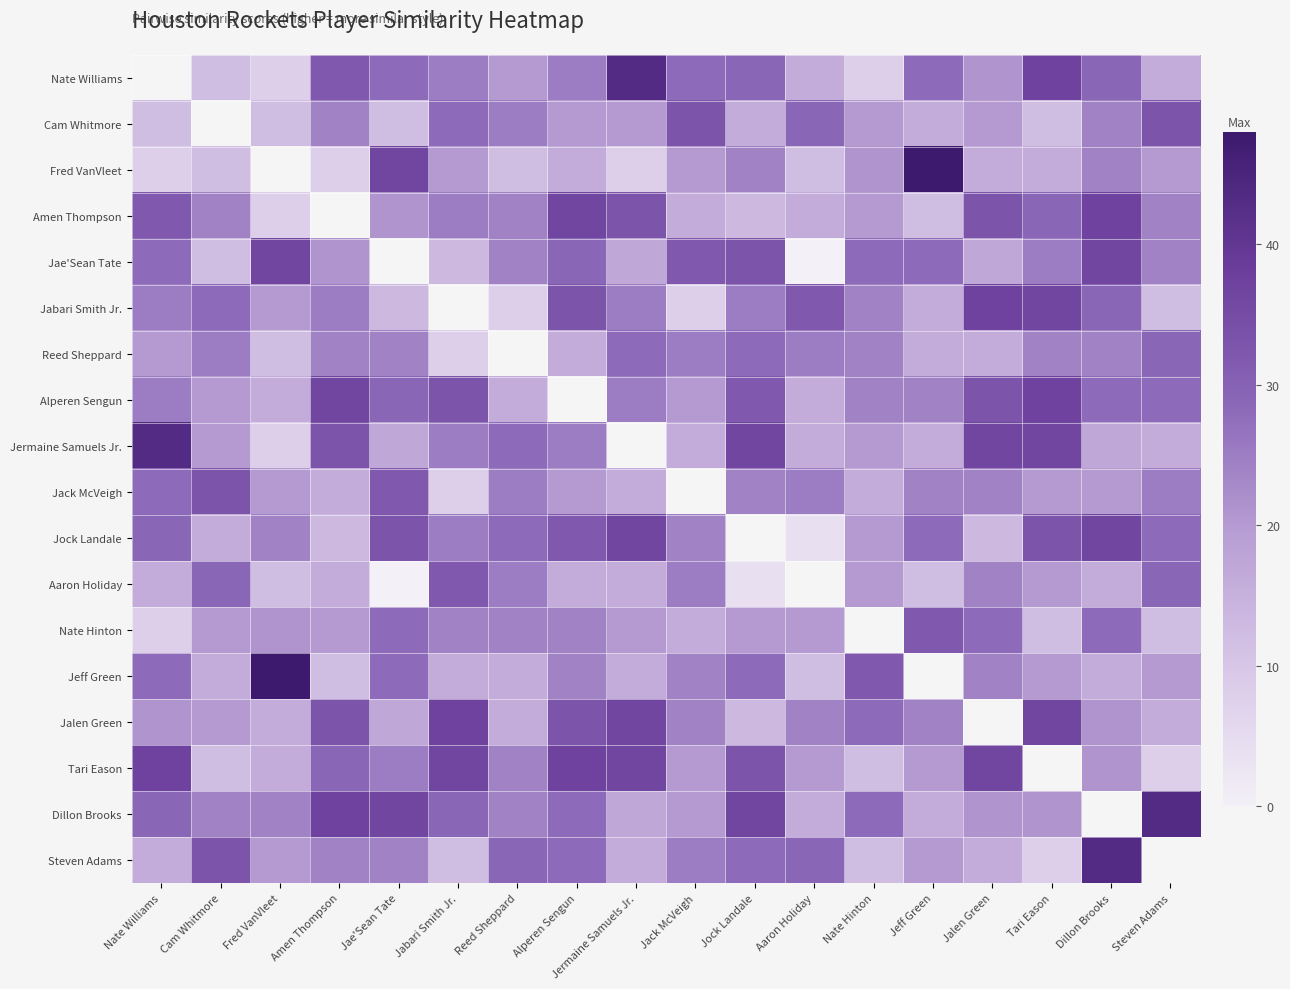

Reading right to left, extract all data points from this chart.

Nate Williams: Steven Adams=16	Dillon Brooks=29	Tari Eason=37	Jalen Green=21	Jeff Green=28	Nate Hinton=8	Aaron Holiday=16	Jock Landale=29	Jack McVeigh=28	Jermaine Samuels Jr.=43	Alperen Sengun=25	Reed Sheppard=20	Jabari Smith Jr.=25	Jae'Sean Tate=28	Amen Thompson=32	Fred VanVleet=8	Cam Whitmore=12	Nate Williams=-1
Cam Whitmore: Steven Adams=33	Dillon Brooks=24	Tari Eason=12	Jalen Green=20	Jeff Green=16	Nate Hinton=20	Aaron Holiday=29	Jock Landale=16	Jack McVeigh=33	Jermaine Samuels Jr.=20	Alperen Sengun=20	Reed Sheppard=25	Jabari Smith Jr.=28	Jae'Sean Tate=12	Amen Thompson=24	Fred VanVleet=12	Cam Whitmore=-1	Nate Williams=12
Fred VanVleet: Steven Adams=20	Dillon Brooks=24	Tari Eason=16	Jalen Green=16	Jeff Green=48	Nate Hinton=21	Aaron Holiday=12	Jock Landale=24	Jack McVeigh=20	Jermaine Samuels Jr.=8	Alperen Sengun=16	Reed Sheppard=12	Jabari Smith Jr.=20	Jae'Sean Tate=36	Amen Thompson=8	Fred VanVleet=-1	Cam Whitmore=12	Nate Williams=8
Amen Thompson: Steven Adams=24	Dillon Brooks=37	Tari Eason=29	Jalen Green=33	Jeff Green=12	Nate Hinton=20	Aaron Holiday=16	Jock Landale=13	Jack McVeigh=16	Jermaine Samuels Jr.=33	Alperen Sengun=36	Reed Sheppard=24	Jabari Smith Jr.=25	Jae'Sean Tate=21	Amen Thompson=-1	Fred VanVleet=8	Cam Whitmore=24	Nate Williams=32
Jae'Sean Tate: Steven Adams=24	Dillon Brooks=36	Tari Eason=25	Jalen Green=17	Jeff Green=28	Nate Hinton=28	Aaron Holiday=0	Jock Landale=33	Jack McVeigh=32	Jermaine Samuels Jr.=17	Alperen Sengun=29	Reed Sheppard=24	Jabari Smith Jr.=13	Jae'Sean Tate=-1	Amen Thompson=21	Fred VanVleet=36	Cam Whitmore=12	Nate Williams=28
Jabari Smith Jr.: Steven Adams=12	Dillon Brooks=29	Tari Eason=36	Jalen Green=37	Jeff Green=16	Nate Hinton=24	Aaron Holiday=32	Jock Landale=25	Jack McVeigh=8	Jermaine Samuels Jr.=25	Alperen Sengun=33	Reed Sheppard=8	Jabari Smith Jr.=-1	Jae'Sean Tate=13	Amen Thompson=25	Fred VanVleet=20	Cam Whitmore=28	Nate Williams=25
Reed Sheppard: Steven Adams=29	Dillon Brooks=24	Tari Eason=24	Jalen Green=16	Jeff Green=16	Nate Hinton=24	Aaron Holiday=25	Jock Landale=28	Jack McVeigh=25	Jermaine Samuels Jr.=28	Alperen Sengun=16	Reed Sheppard=-1	Jabari Smith Jr.=8	Jae'Sean Tate=24	Amen Thompson=24	Fred VanVleet=12	Cam Whitmore=25	Nate Williams=20
Alperen Sengun: Steven Adams=28	Dillon Brooks=28	Tari Eason=37	Jalen Green=33	Jeff Green=24	Nate Hinton=24	Aaron Holiday=16	Jock Landale=32	Jack McVeigh=20	Jermaine Samuels Jr.=25	Alperen Sengun=-1	Reed Sheppard=16	Jabari Smith Jr.=33	Jae'Sean Tate=29	Amen Thompson=36	Fred VanVleet=16	Cam Whitmore=20	Nate Williams=25
Jermaine Samuels Jr.: Steven Adams=16	Dillon Brooks=17	Tari Eason=36	Jalen Green=36	Jeff Green=16	Nate Hinton=20	Aaron Holiday=16	Jock Landale=36	Jack McVeigh=16	Jermaine Samuels Jr.=-1	Alperen Sengun=25	Reed Sheppard=28	Jabari Smith Jr.=25	Jae'Sean Tate=17	Amen Thompson=33	Fred VanVleet=8	Cam Whitmore=20	Nate Williams=43
Jack McVeigh: Steven Adams=25	Dillon Brooks=20	Tari Eason=20	Jalen Green=24	Jeff Green=24	Nate Hinton=16	Aaron Holiday=25	Jock Landale=24	Jack McVeigh=-1	Jermaine Samuels Jr.=16	Alperen Sengun=20	Reed Sheppard=25	Jabari Smith Jr.=8	Jae'Sean Tate=32	Amen Thompson=16	Fred VanVleet=20	Cam Whitmore=33	Nate Williams=28
Jock Landale: Steven Adams=28	Dillon Brooks=36	Tari Eason=33	Jalen Green=13	Jeff Green=28	Nate Hinton=20	Aaron Holiday=4	Jock Landale=-1	Jack McVeigh=24	Jermaine Samuels Jr.=36	Alperen Sengun=32	Reed Sheppard=28	Jabari Smith Jr.=25	Jae'Sean Tate=33	Amen Thompson=13	Fred VanVleet=24	Cam Whitmore=16	Nate Williams=29
Aaron Holiday: Steven Adams=29	Dillon Brooks=16	Tari Eason=20	Jalen Green=24	Jeff Green=12	Nate Hinton=20	Aaron Holiday=-1	Jock Landale=4	Jack McVeigh=25	Jermaine Samuels Jr.=16	Alperen Sengun=16	Reed Sheppard=25	Jabari Smith Jr.=32	Jae'Sean Tate=0	Amen Thompson=16	Fred VanVleet=12	Cam Whitmore=29	Nate Williams=16
Nate Hinton: Steven Adams=12	Dillon Brooks=28	Tari Eason=12	Jalen Green=28	Jeff Green=32	Nate Hinton=-1	Aaron Holiday=20	Jock Landale=20	Jack McVeigh=16	Jermaine Samuels Jr.=20	Alperen Sengun=24	Reed Sheppard=24	Jabari Smith Jr.=24	Jae'Sean Tate=28	Amen Thompson=20	Fred VanVleet=21	Cam Whitmore=20	Nate Williams=8
Jeff Green: Steven Adams=20	Dillon Brooks=16	Tari Eason=20	Jalen Green=24	Jeff Green=-1	Nate Hinton=32	Aaron Holiday=12	Jock Landale=28	Jack McVeigh=24	Jermaine Samuels Jr.=16	Alperen Sengun=24	Reed Sheppard=16	Jabari Smith Jr.=16	Jae'Sean Tate=28	Amen Thompson=12	Fred VanVleet=48	Cam Whitmore=16	Nate Williams=28
Jalen Green: Steven Adams=16	Dillon Brooks=21	Tari Eason=36	Jalen Green=-1	Jeff Green=24	Nate Hinton=28	Aaron Holiday=24	Jock Landale=13	Jack McVeigh=24	Jermaine Samuels Jr.=36	Alperen Sengun=33	Reed Sheppard=16	Jabari Smith Jr.=37	Jae'Sean Tate=17	Amen Thompson=33	Fred VanVleet=16	Cam Whitmore=20	Nate Williams=21
Tari Eason: Steven Adams=8	Dillon Brooks=21	Tari Eason=-1	Jalen Green=36	Jeff Green=20	Nate Hinton=12	Aaron Holiday=20	Jock Landale=33	Jack McVeigh=20	Jermaine Samuels Jr.=36	Alperen Sengun=37	Reed Sheppard=24	Jabari Smith Jr.=36	Jae'Sean Tate=25	Amen Thompson=29	Fred VanVleet=16	Cam Whitmore=12	Nate Williams=37
Dillon Brooks: Steven Adams=43	Dillon Brooks=-1	Tari Eason=21	Jalen Green=21	Jeff Green=16	Nate Hinton=28	Aaron Holiday=16	Jock Landale=36	Jack McVeigh=20	Jermaine Samuels Jr.=17	Alperen Sengun=28	Reed Sheppard=24	Jabari Smith Jr.=29	Jae'Sean Tate=36	Amen Thompson=37	Fred VanVleet=24	Cam Whitmore=24	Nate Williams=29
Steven Adams: Steven Adams=-1	Dillon Brooks=43	Tari Eason=8	Jalen Green=16	Jeff Green=20	Nate Hinton=12	Aaron Holiday=29	Jock Landale=28	Jack McVeigh=25	Jermaine Samuels Jr.=16	Alperen Sengun=28	Reed Sheppard=29	Jabari Smith Jr.=12	Jae'Sean Tate=24	Amen Thompson=24	Fred VanVleet=20	Cam Whitmore=33	Nate Williams=16